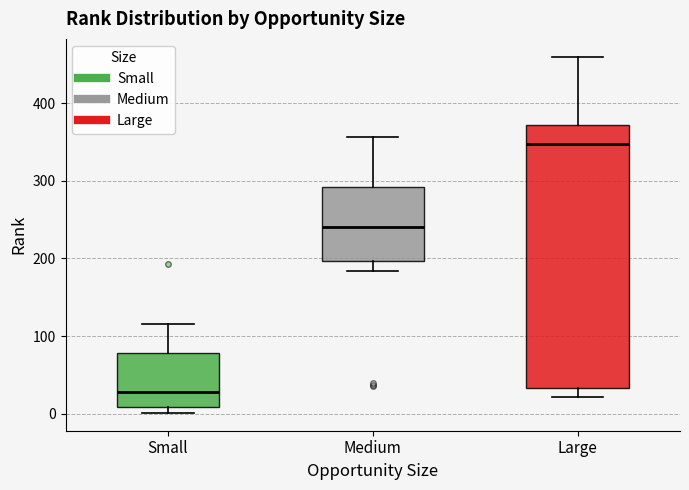

Which box's median line is the highest?

Large